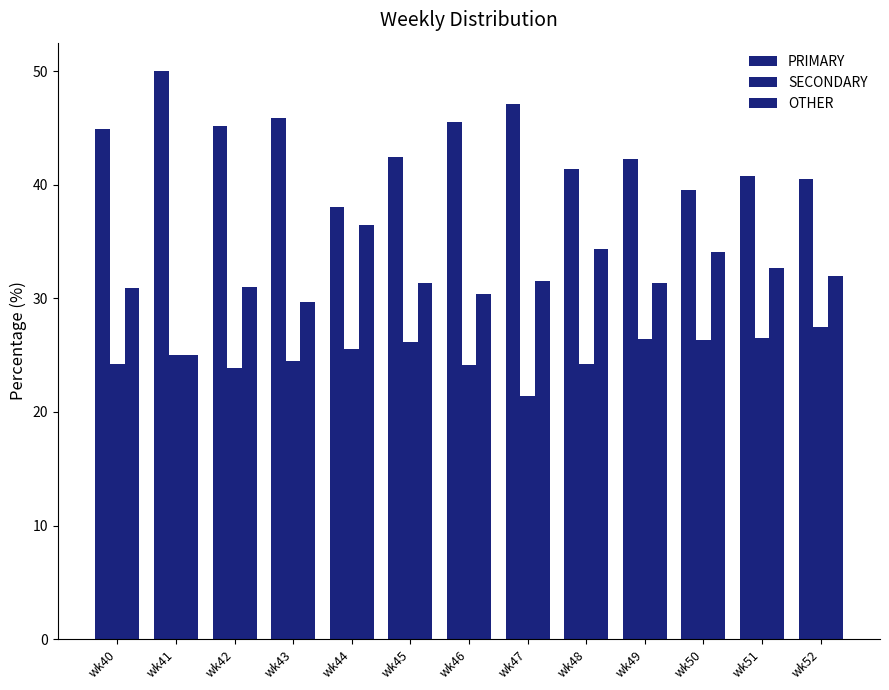

What is the minimum value shown in the chart?

21.4